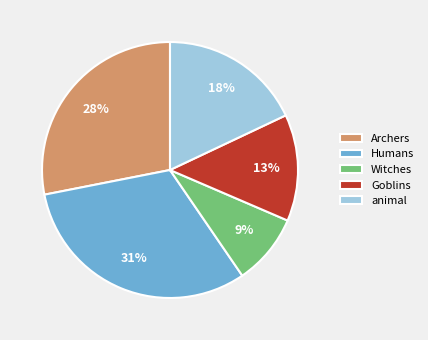

Is there any slice that represents more than half of the pie?

No